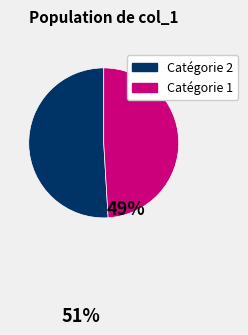

Is there a majority slice in this chart?

Yes